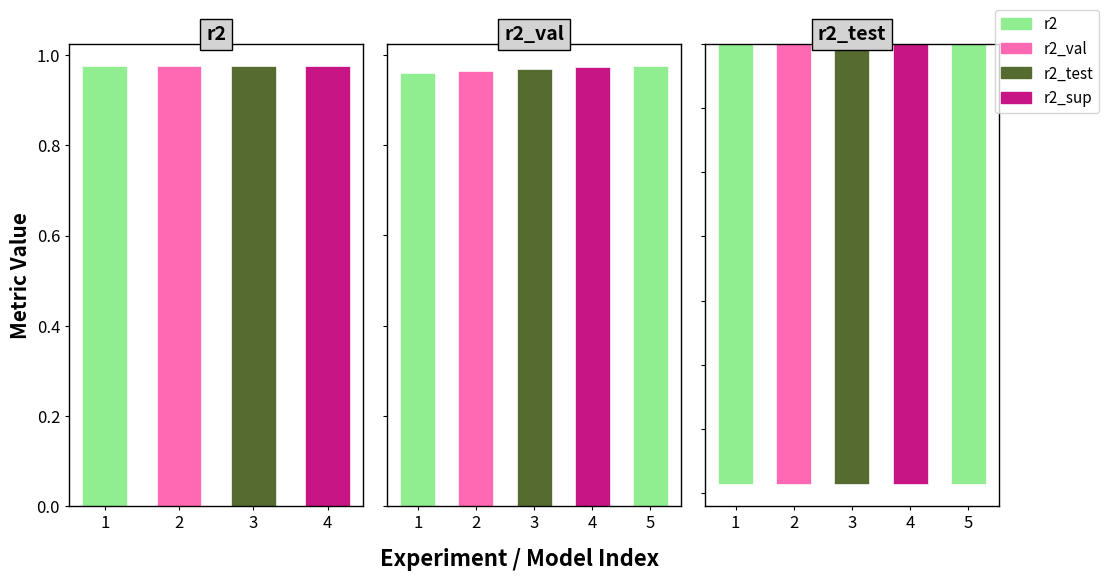

What is the average value of the r2_test series?

-1.7